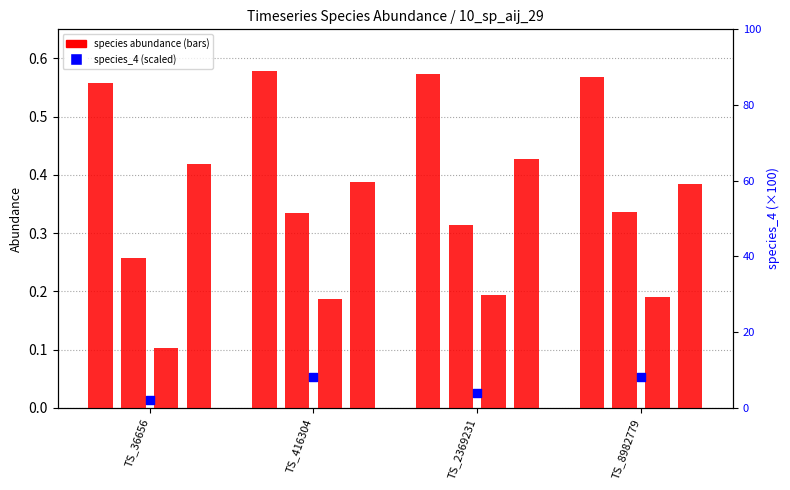

Which series reaches the minimum Y coordinate?

species_2